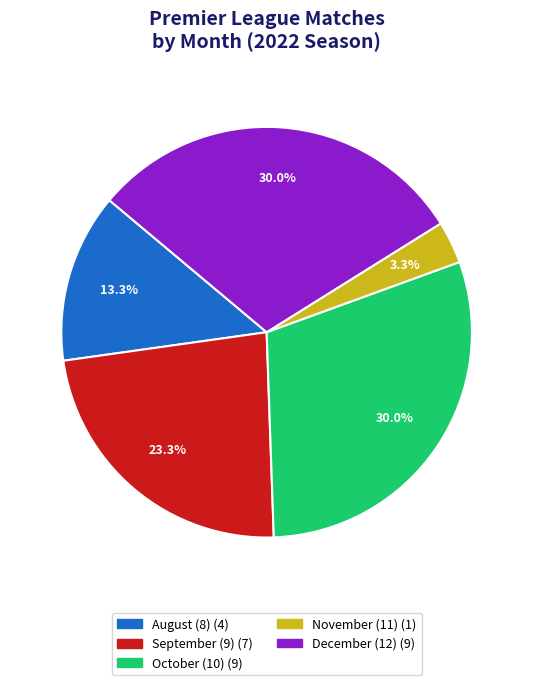

To the nearest percent, what is the average slice percentage?

20%